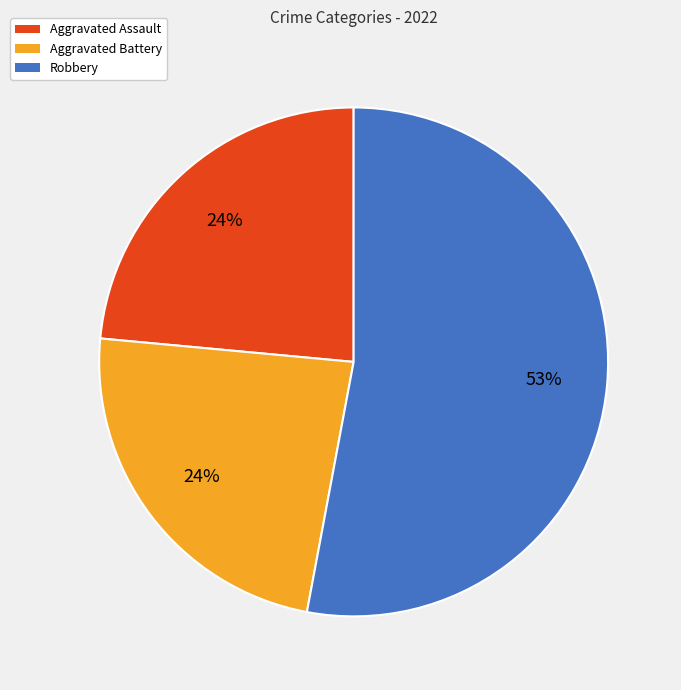

True or false: Aggravated Assault accounts for 24% of the total.

True